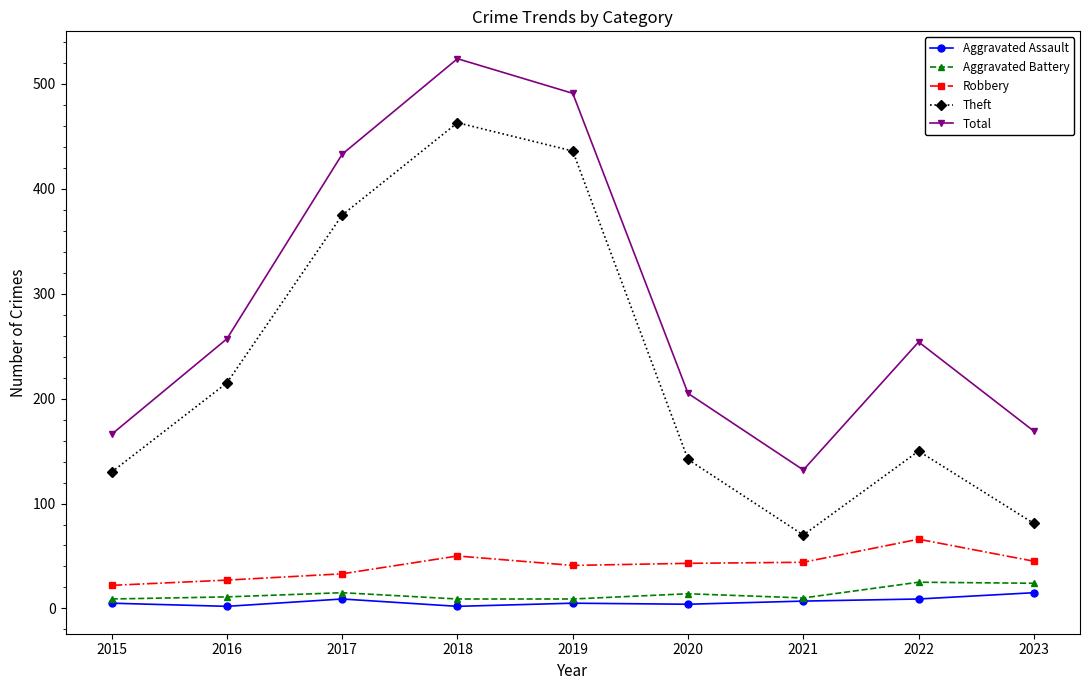

At 2016, list the series in order from smallest to largest.

Aggravated Assault, Aggravated Battery, Robbery, Theft, Total